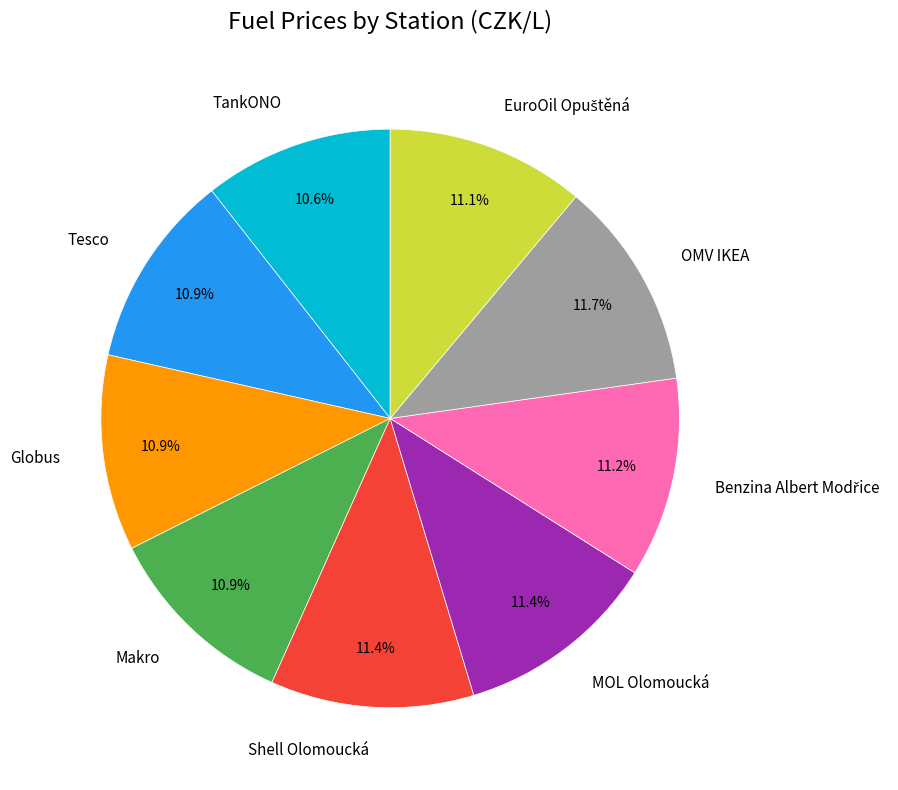

The MOL Olomoucká slice represents 18% of the pie. True or false?

False